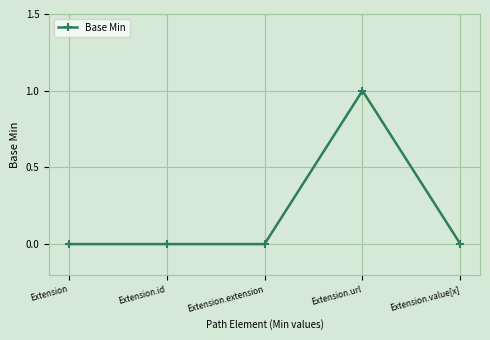

Which category has the highest value across all series?

Extension.url